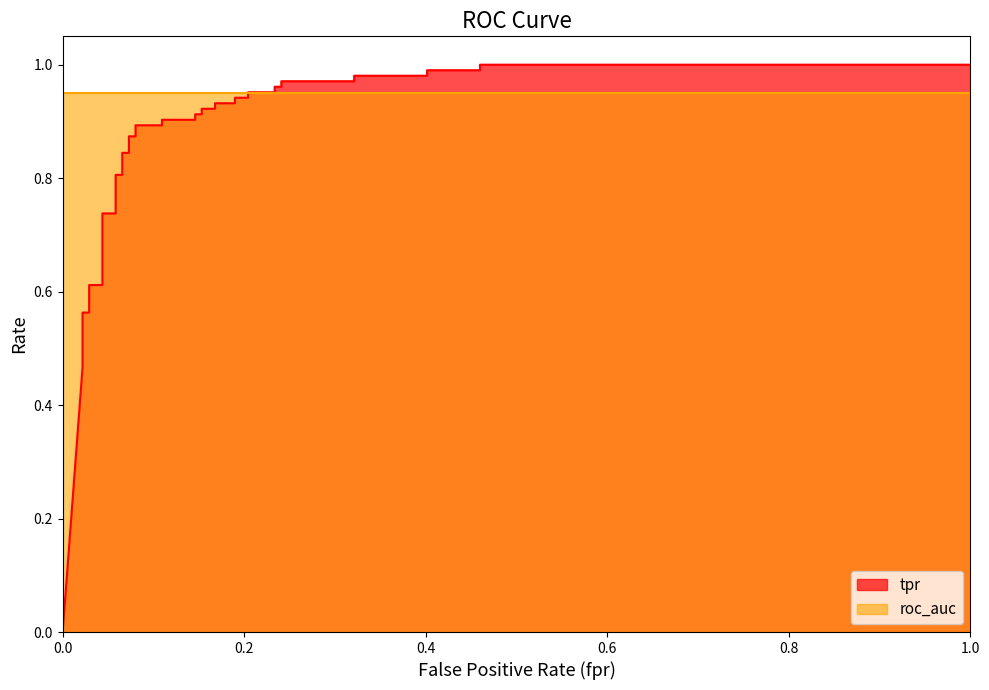

The tpr series shows 1.3 at 35. True or false?

False